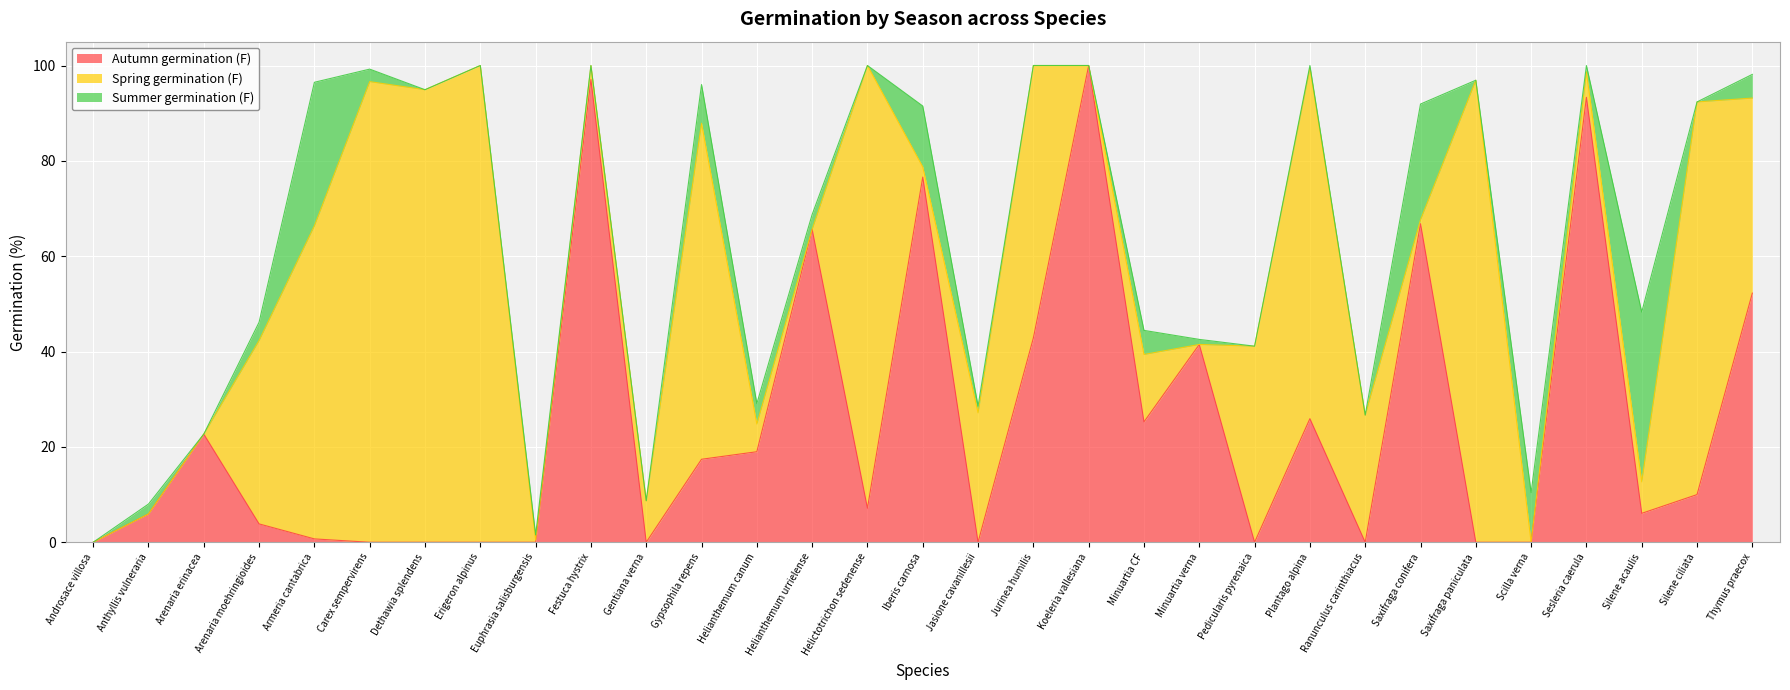

Rank the series at Silene ciliata from lowest to highest value.

Summer germination (F), Autumn germination (F), Spring germination (F)